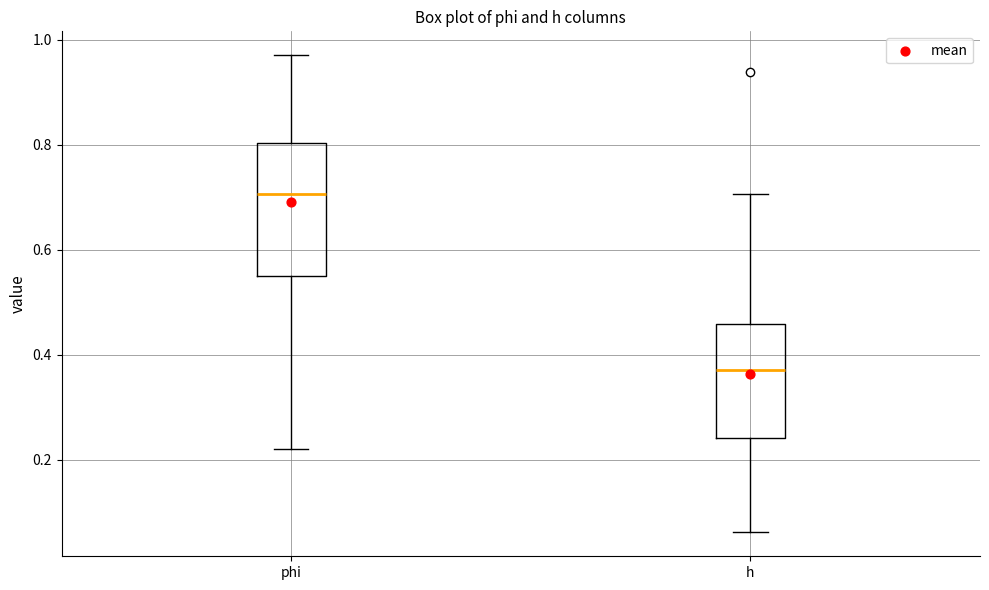

Which box is the tallest, from its lower edge to its upper edge?

phi